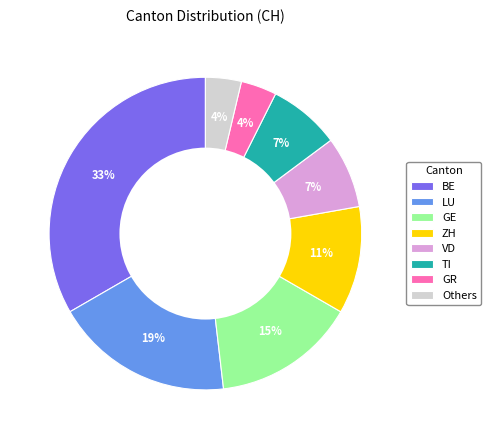

Which slice is the largest?

BE